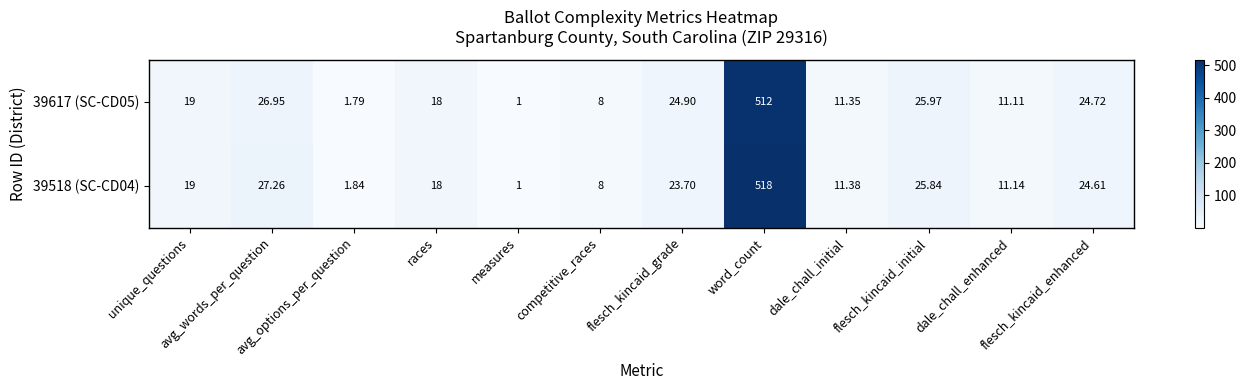

At which category does the chart reach its peak across all series?

word_count